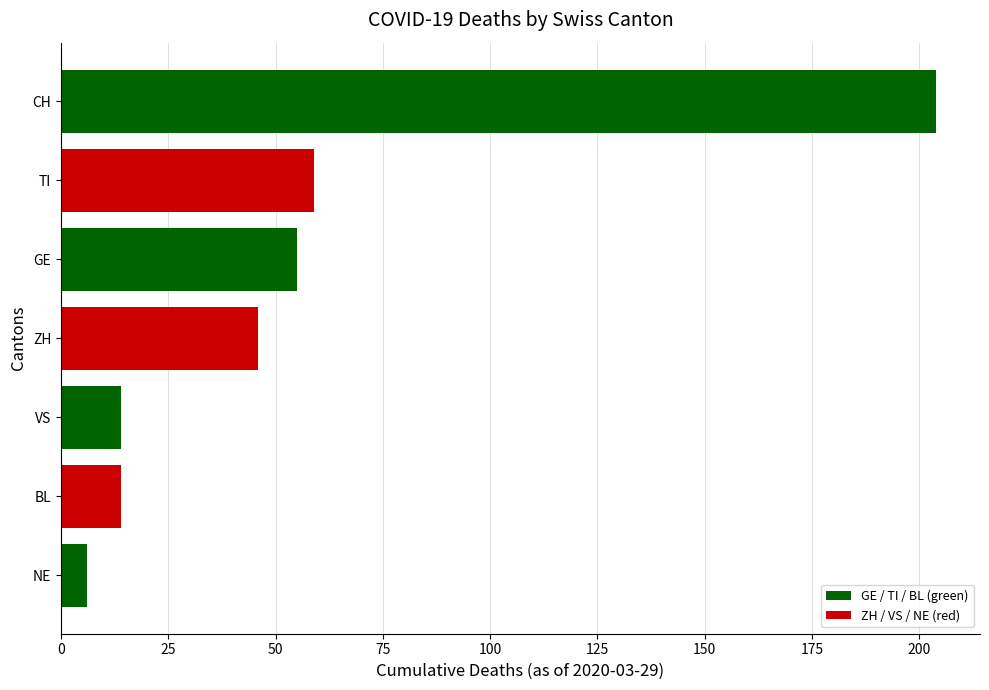

How many data points does each series have?

7